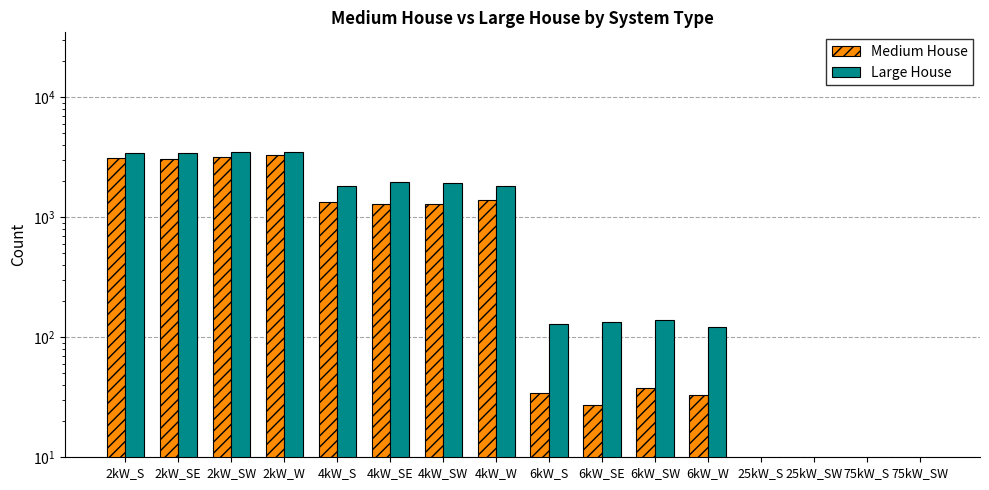

Are the bars horizontal?

No